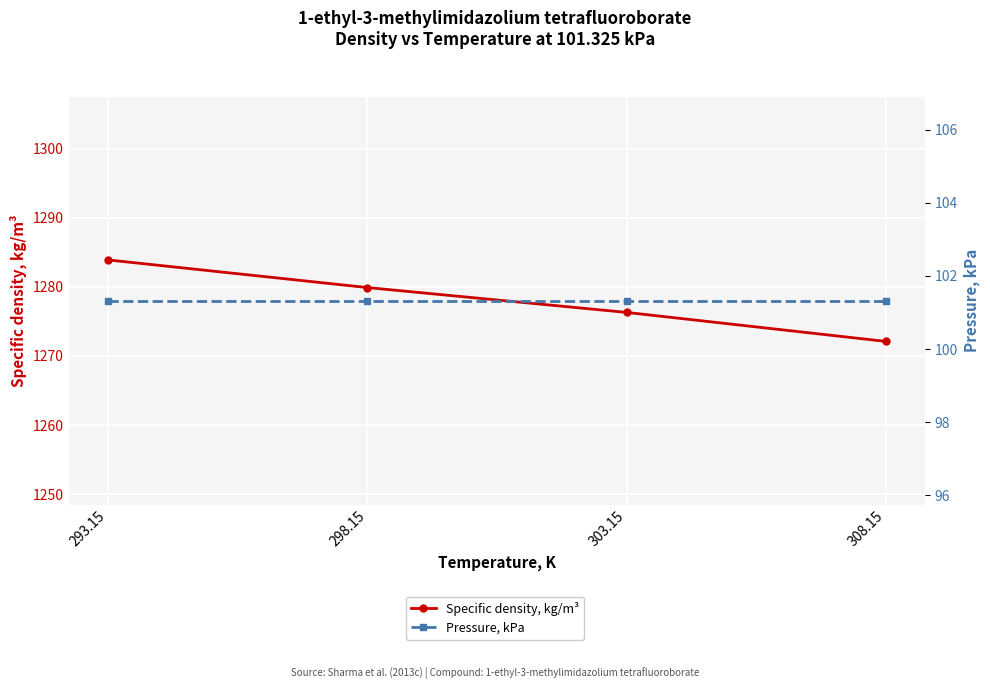

True or false: Specific density, kg/m³ and Pressure, kPa intersect in this chart.

False